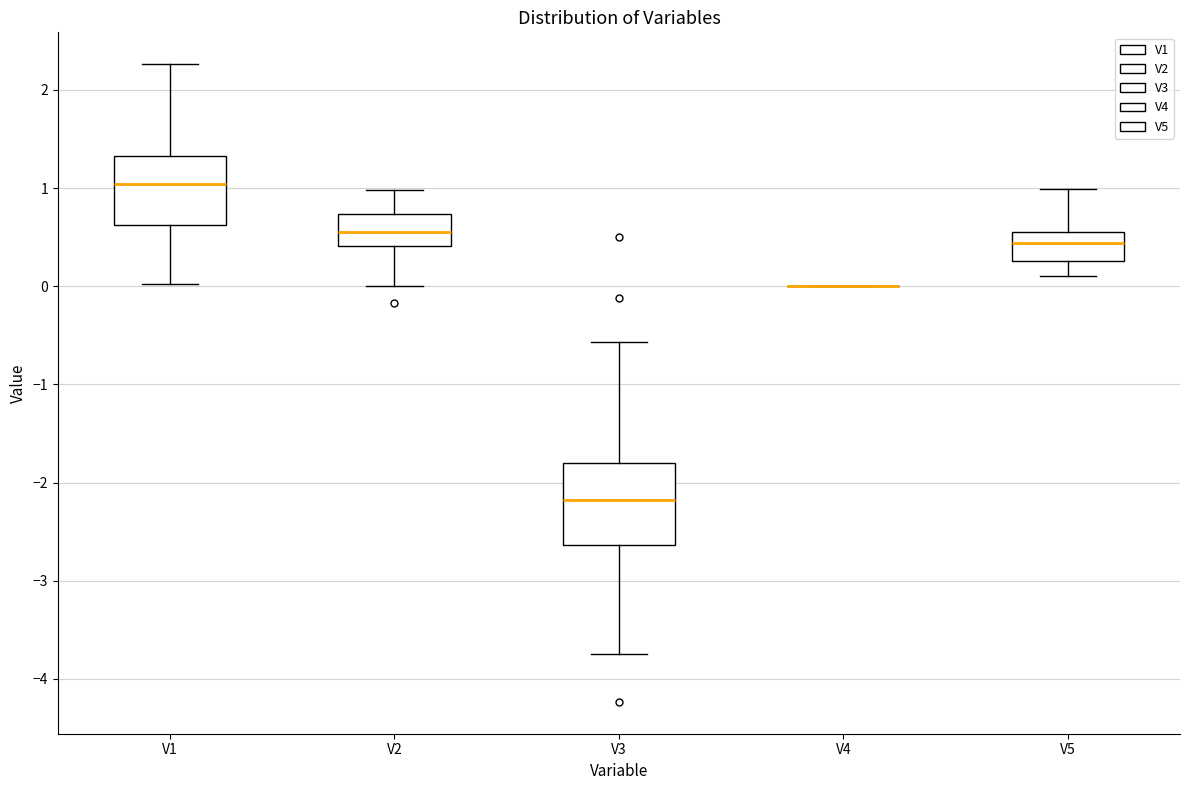

Reading left to right, transcribe this box plot: for each box, give where its median line is, the range the box spans, and where its two whiskers end, as read against the y-axis. The values are not printed on the chart, so give them approximately, as read against the axis.

V1: median 1.0, box 0.6 to 1.3, whiskers 0.0 to 2.3
V2: median 0.5, box 0.4 to 0.7, whiskers 0.0 to 1.0
V3: median -2.2, box -2.6 to -1.8, whiskers -3.7 to -0.6
V4: box collapsed to a line at 0.0, whiskers 0.0 to 0.0
V5: median 0.4, box 0.3 to 0.6, whiskers 0.1 to 1.0